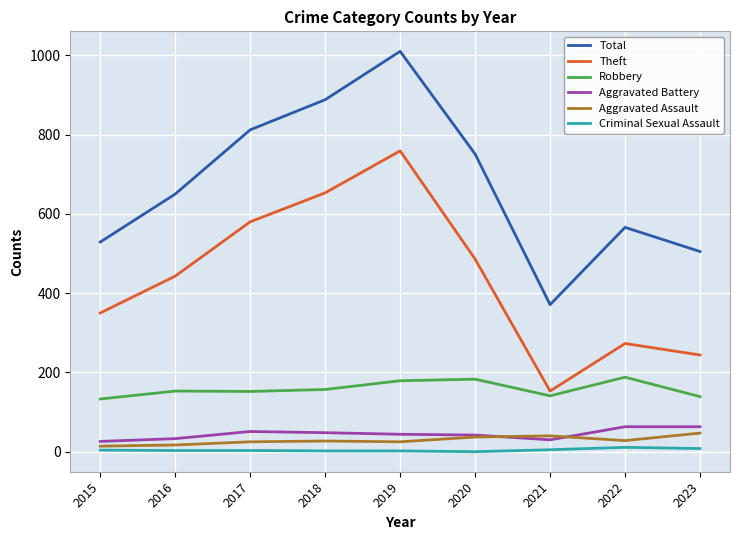

How many interior local peaks does the Theft series have?

2